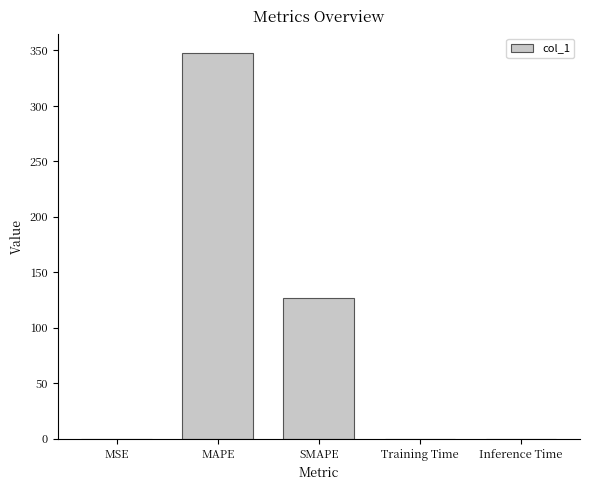

Which has a higher value, SMAPE or MSE?

SMAPE